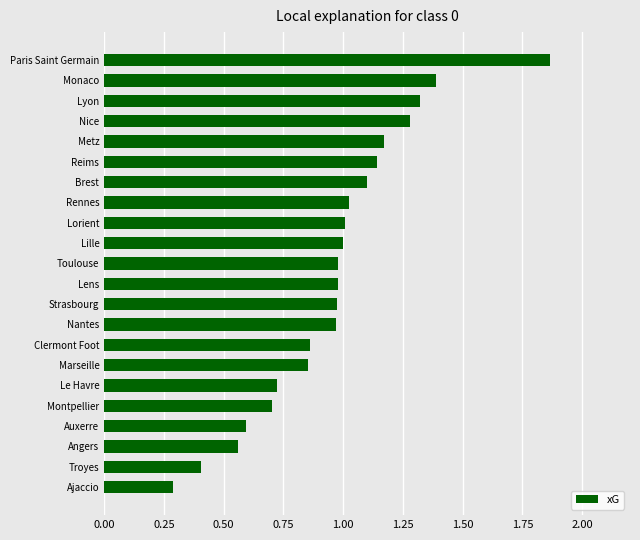

Which label corresponds to the largest value in the chart?

Paris Saint Germain